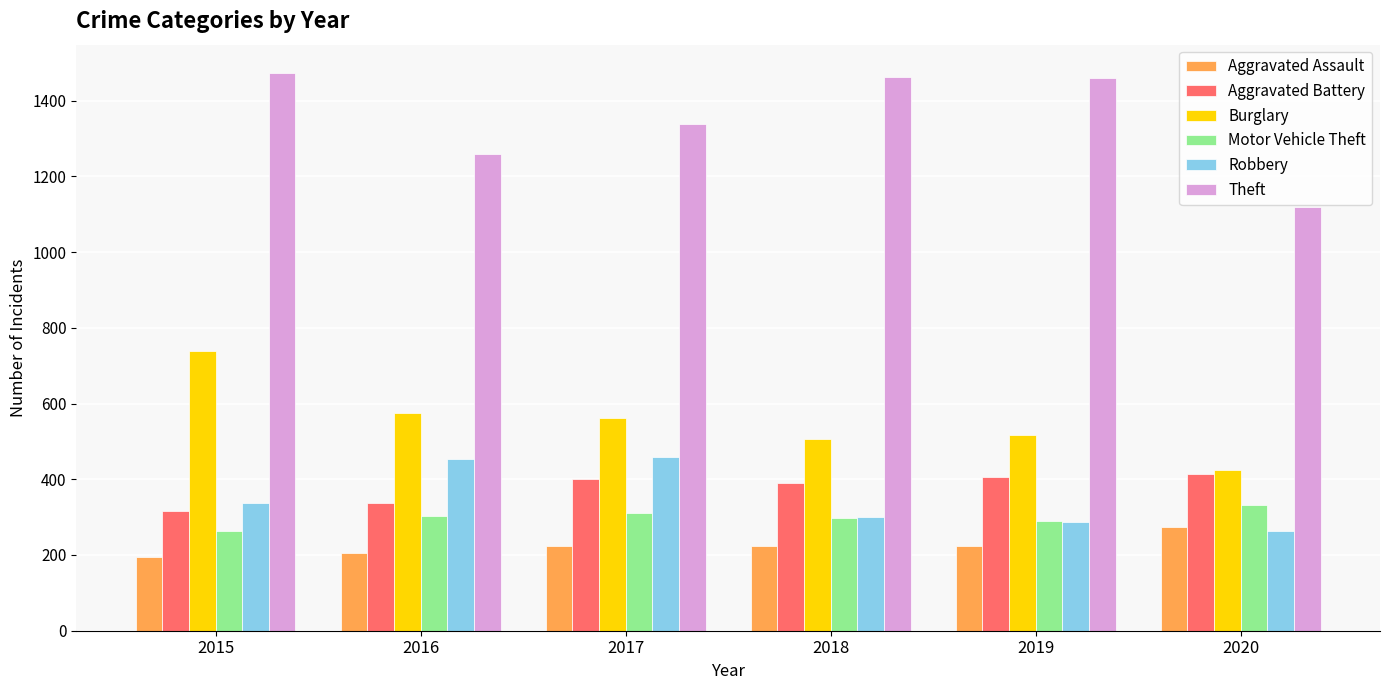

Is the value of Aggravated Assault at 2020 greater than the value of Aggravated Battery at 2017?

No